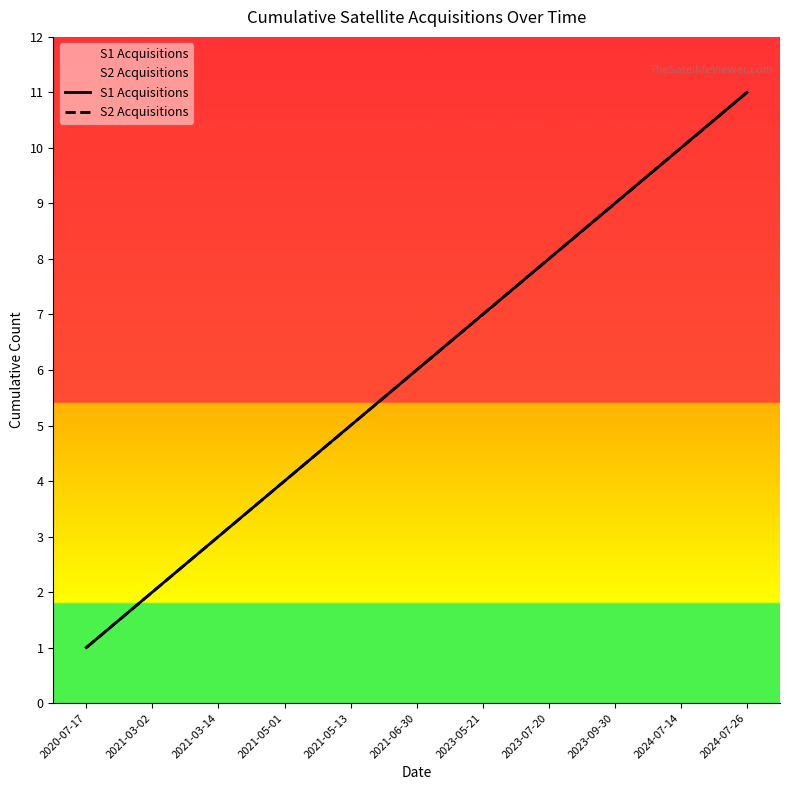

What is the label of the 5th point from the right?

2023-05-21